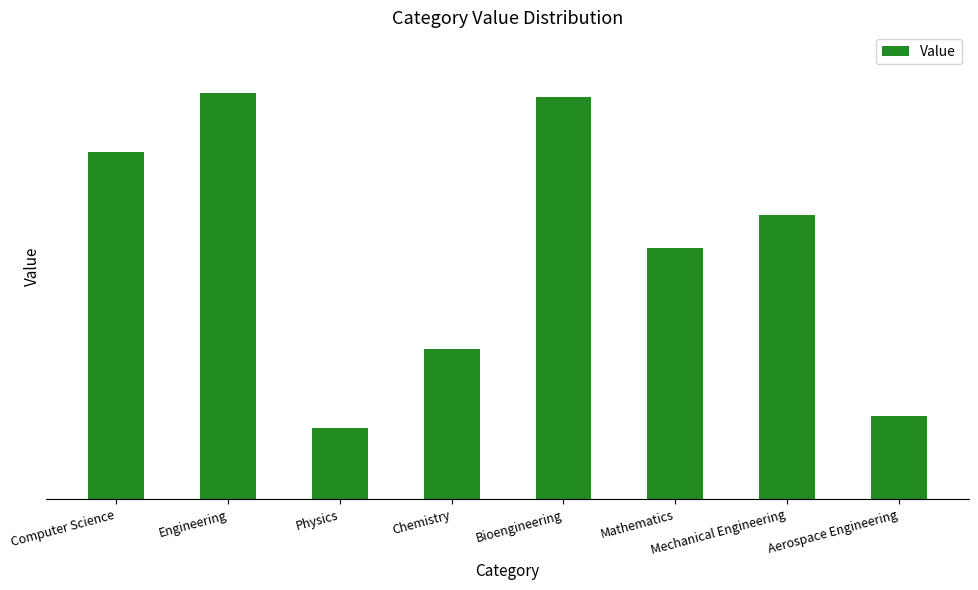

What is the approximate value at Engineering, to the nearest 10?

100